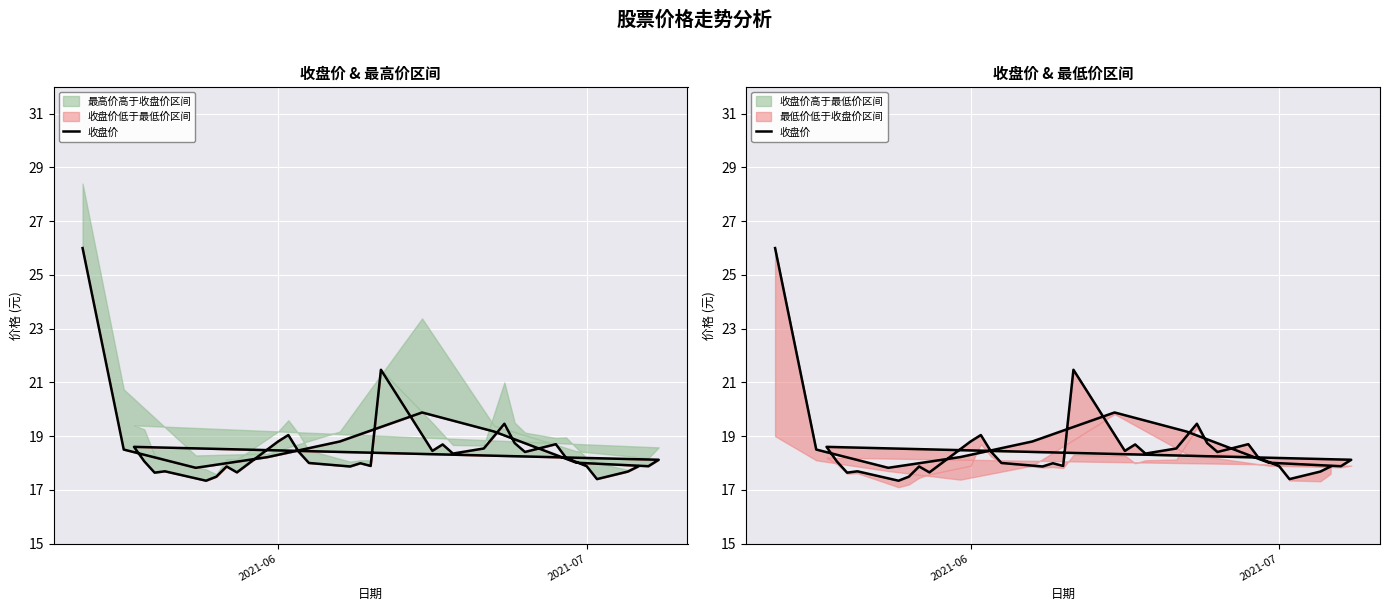

How many lines are shown in the chart?

1